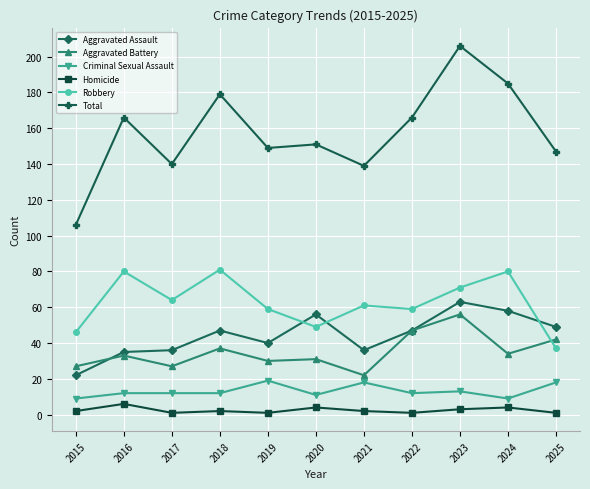

What is the difference between the second highest and second lowest values in the Robbery series?

34